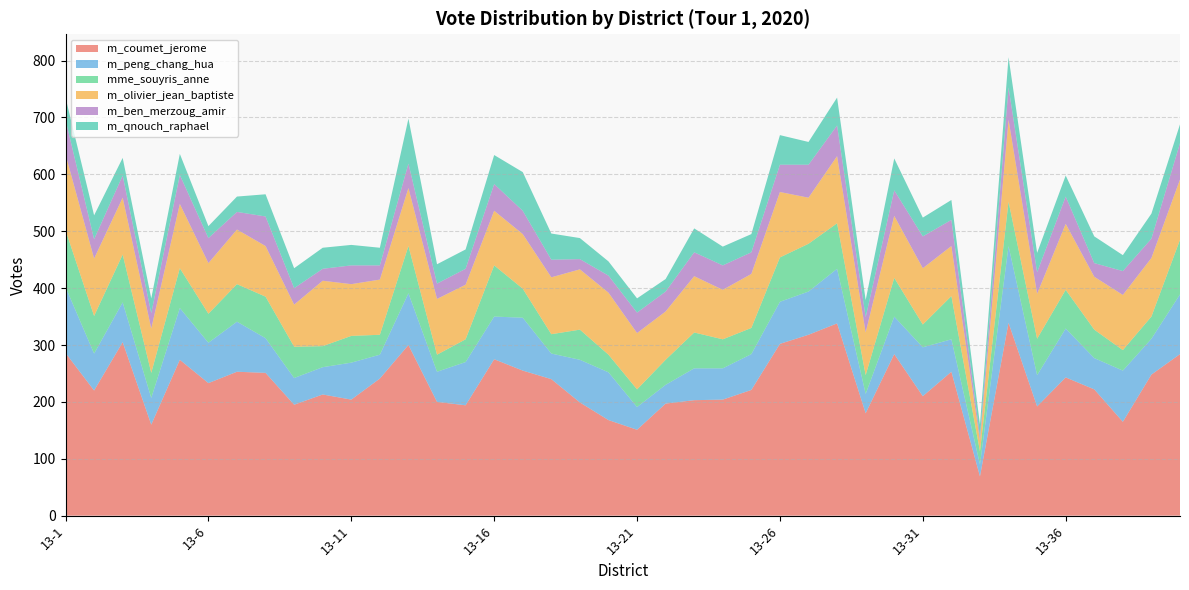

Reading left to right, list all the values displayed in this chart.

m_coumet_jerome: 13-1=286	13-2=220	13-3=305	13-4=160	13-5=274	13-6=233	13-7=253	13-8=251	13-9=195	13-10=213	13-11=204	13-12=241	13-13=300	13-14=200	13-15=194	13-16=275	13-17=255	13-18=240	13-19=199	13-20=168	13-21=151	13-22=197	13-23=203	13-24=204	13-25=221	13-26=302	13-27=318	13-28=338	13-29=180	13-30=284	13-31=210	13-32=253	13-33=69	13-34=339	13-35=192	13-36=243	13-37=222	13-38=165	13-39=248	13-40=284
m_peng_chang_hua: 13-1=116	13-2=65	13-3=70	13-4=47	13-5=91	13-6=71	13-7=88	13-8=61	13-9=47	13-10=48	13-11=65	13-12=42	13-13=91	13-14=53	13-15=76	13-16=75	13-17=93	13-18=45	13-19=75	13-20=84	13-21=40	13-22=33	13-23=56	13-24=55	13-25=63	13-26=74	13-27=76	13-28=96	13-29=34	13-30=66	13-31=86	13-32=57	13-33=21	13-34=135	13-35=55	13-36=86	13-37=55	13-38=90	13-39=63	13-40=105
mme_souyris_anne: 13-1=100	13-2=66	13-3=84	13-4=44	13-5=70	13-6=51	13-7=66	13-8=73	13-9=55	13-10=37	13-11=47	13-12=35	13-13=83	13-14=30	13-15=40	13-16=90	13-17=51	13-18=34	13-19=53	13-20=31	13-21=31	13-22=44	13-23=63	13-24=51	13-25=46	13-26=78	13-27=84	13-28=80	13-29=33	13-30=68	13-31=40	13-32=76	13-33=23	13-34=78	13-35=64	13-36=68	13-37=50	13-38=36	13-39=39	13-40=96
m_olivier_jean_baptiste: 13-1=133	13-2=101	13-3=100	13-4=78	13-5=113	13-6=89	13-7=96	13-8=89	13-9=74	13-10=115	13-11=91	13-12=97	13-13=102	13-14=98	13-15=96	13-16=96	13-17=96	13-18=100	13-19=106	13-20=109	13-21=99	13-22=85	13-23=99	13-24=87	13-25=95	13-26=115	13-27=81	13-28=118	13-29=75	13-30=109	13-31=99	13-32=88	13-33=19	13-34=144	13-35=79	13-36=116	13-37=93	13-38=97	13-39=103	13-40=106
m_ben_merzoug_amir: 13-1=61	13-2=34	13-3=39	13-4=27	13-5=51	13-6=44	13-7=31	13-8=52	13-9=29	13-10=21	13-11=33	13-12=25	13-13=43	13-14=27	13-15=28	13-16=47	13-17=41	13-18=31	13-19=18	13-20=30	13-21=36	13-22=35	13-23=42	13-24=43	13-25=38	13-26=48	13-27=58	13-28=54	13-29=27	13-30=45	13-31=56	13-32=46	13-33=7	13-34=57	13-35=38	13-36=48	13-37=24	13-38=42	13-39=34	13-40=64
m_qnouch_raphael: 13-1=39	13-2=42	13-3=31	13-4=26	13-5=37	13-6=21	13-7=27	13-8=39	13-9=35	13-10=37	13-11=36	13-12=31	13-13=79	13-14=34	13-15=34	13-16=51	13-17=68	13-18=46	13-19=37	13-20=25	13-21=25	13-22=22	13-23=42	13-24=33	13-25=32	13-26=52	13-27=40	13-28=49	13-29=30	13-30=56	13-31=33	13-32=35	13-33=21	13-34=53	13-35=34	13-36=37	13-37=47	13-38=28	13-39=44	13-40=33